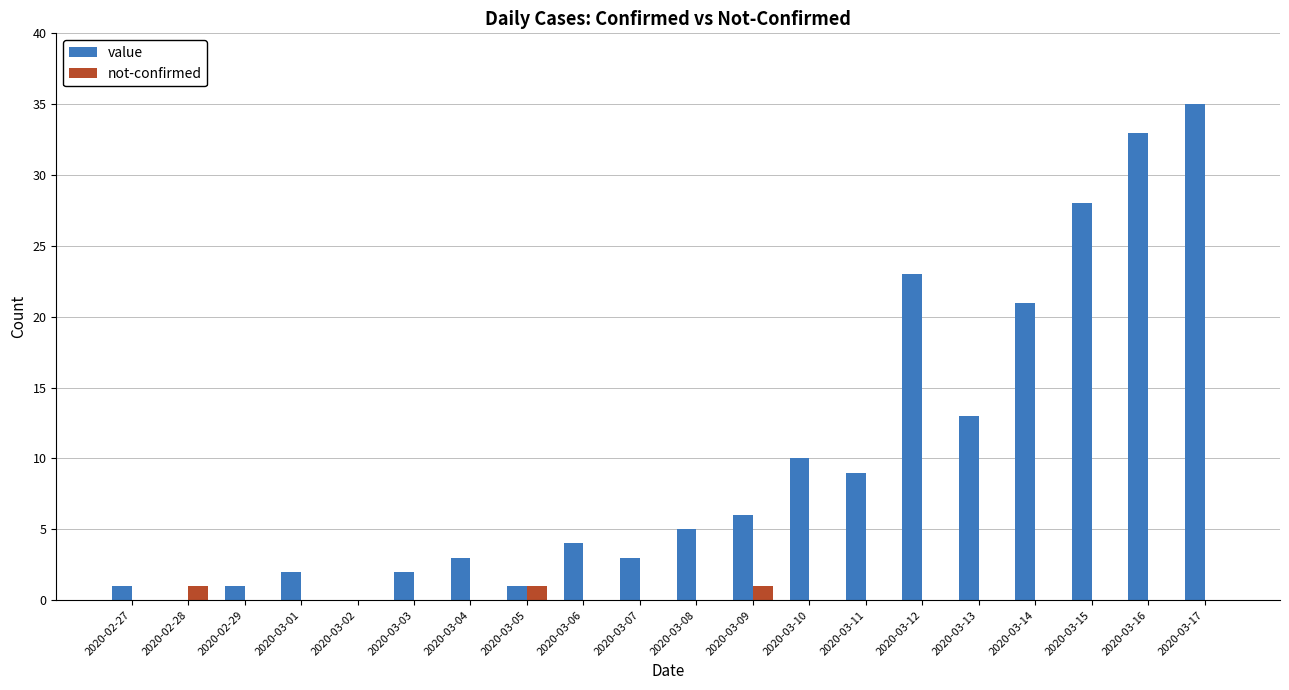

How many groups of bars are there?

20